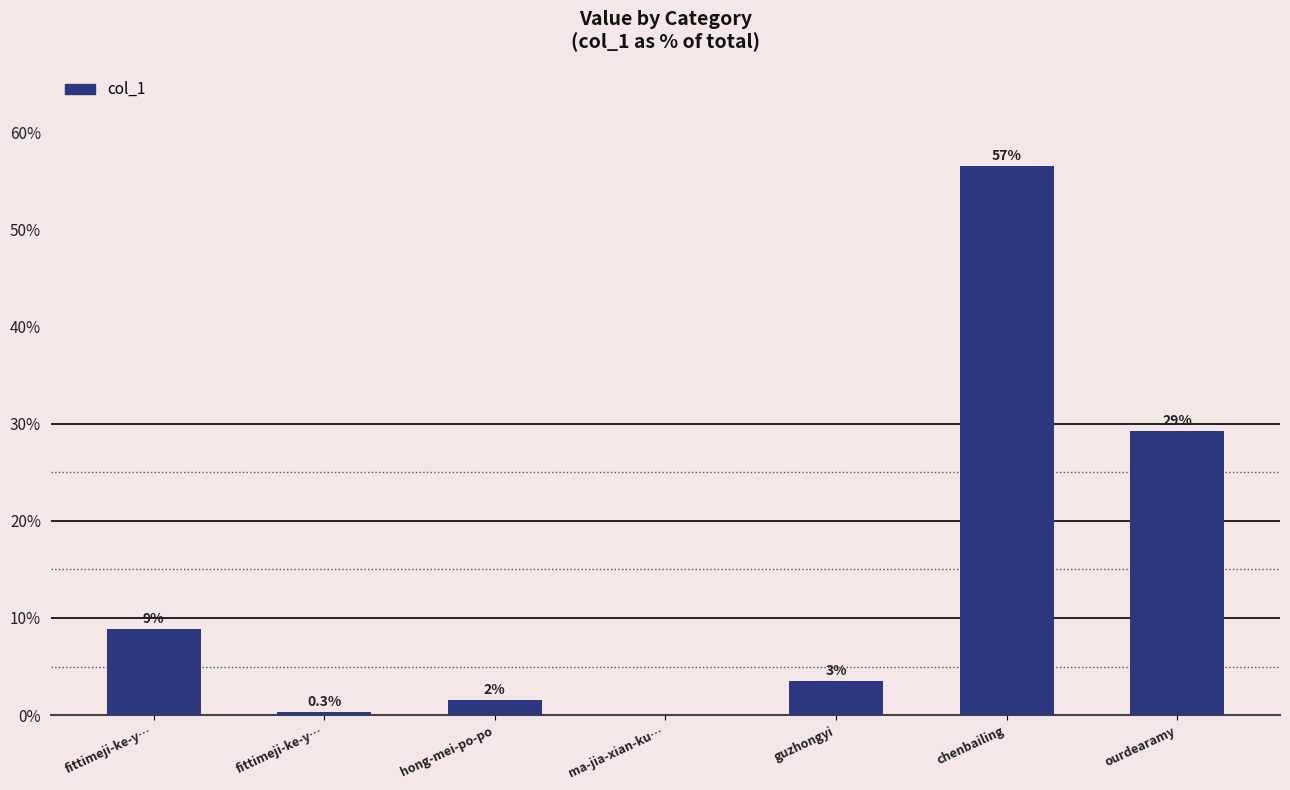

Are the bars horizontal?

No